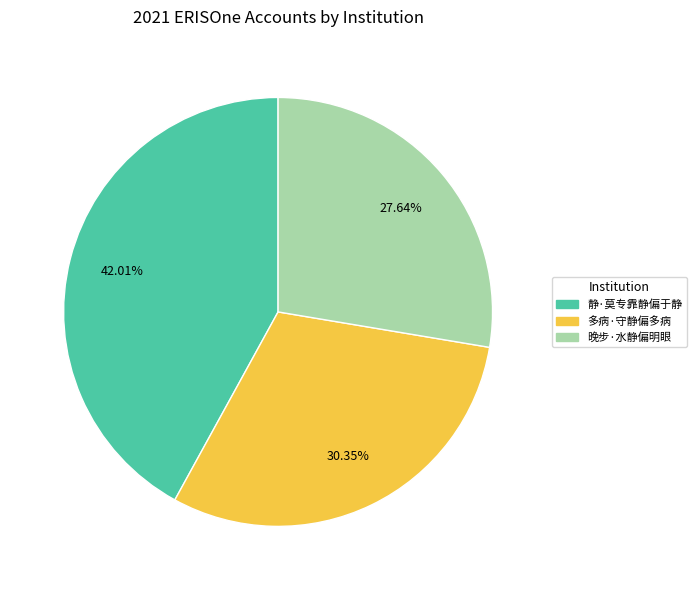

Combined, do 静·莫专靠静偏于静 and 多病·守静偏多病 account for over 50%?

Yes